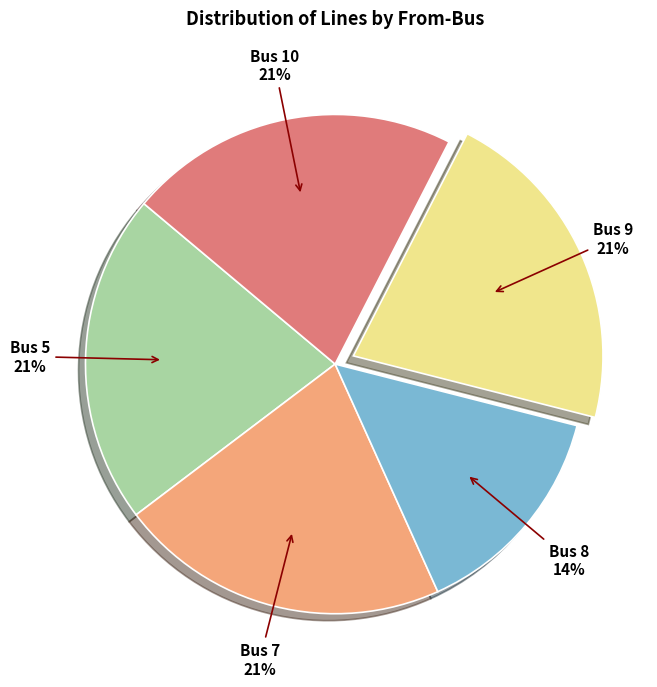

Approximately how many times larger is the value at Bus 5 compared to Bus 7?

1.0